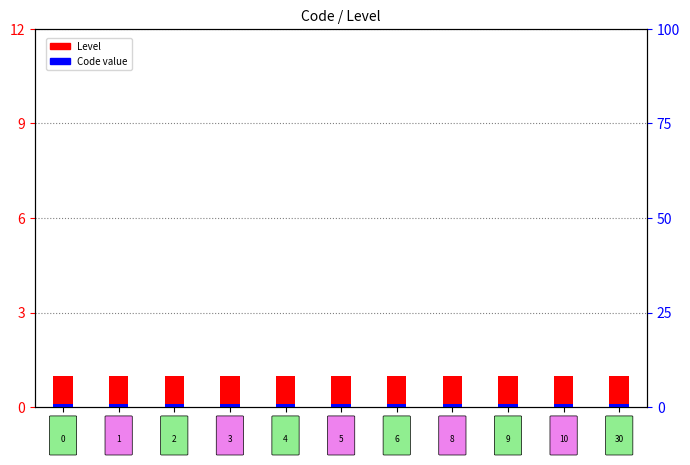

How many distinct data groups are displayed?

2